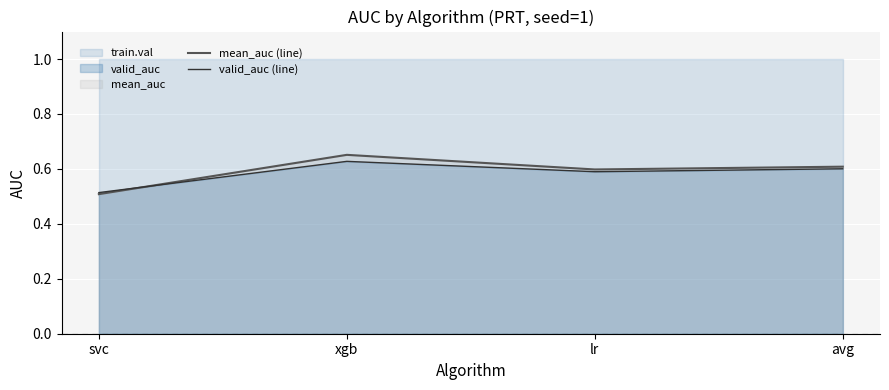

Between which two adjacent categories do valid_auc (line) and mean_auc (line) first intersect?

svc and xgb